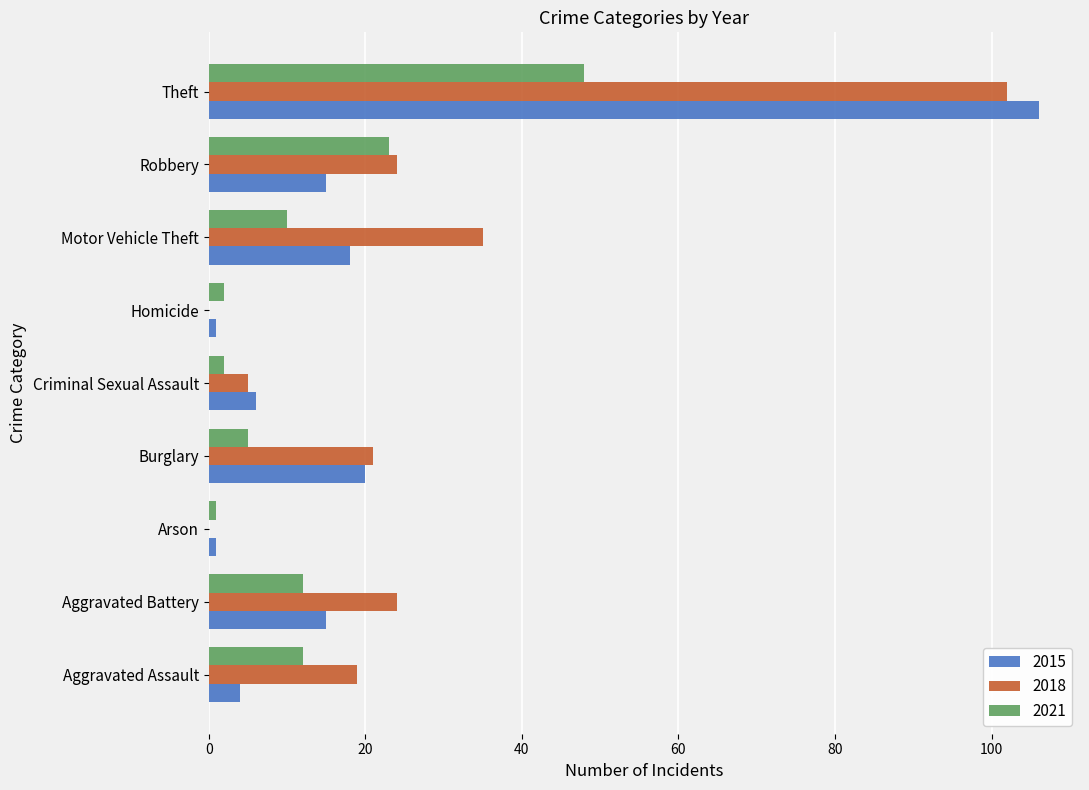

What is the greatest value displayed?

106